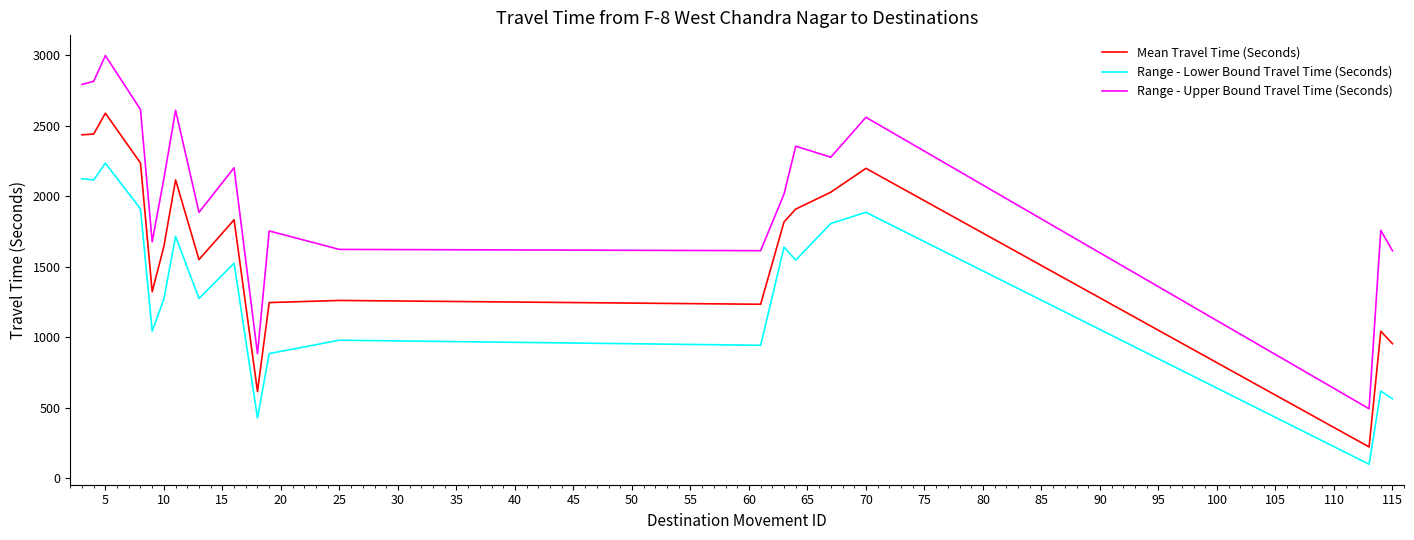

Rank the series by their maximum value, from highest to lowest.

Range - Upper Bound Travel Time (Seconds), Mean Travel Time (Seconds), Range - Lower Bound Travel Time (Seconds)